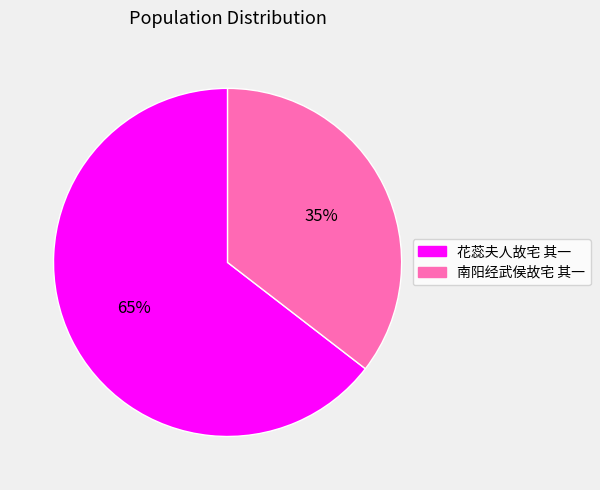

Count the number of slices in the pie.

2